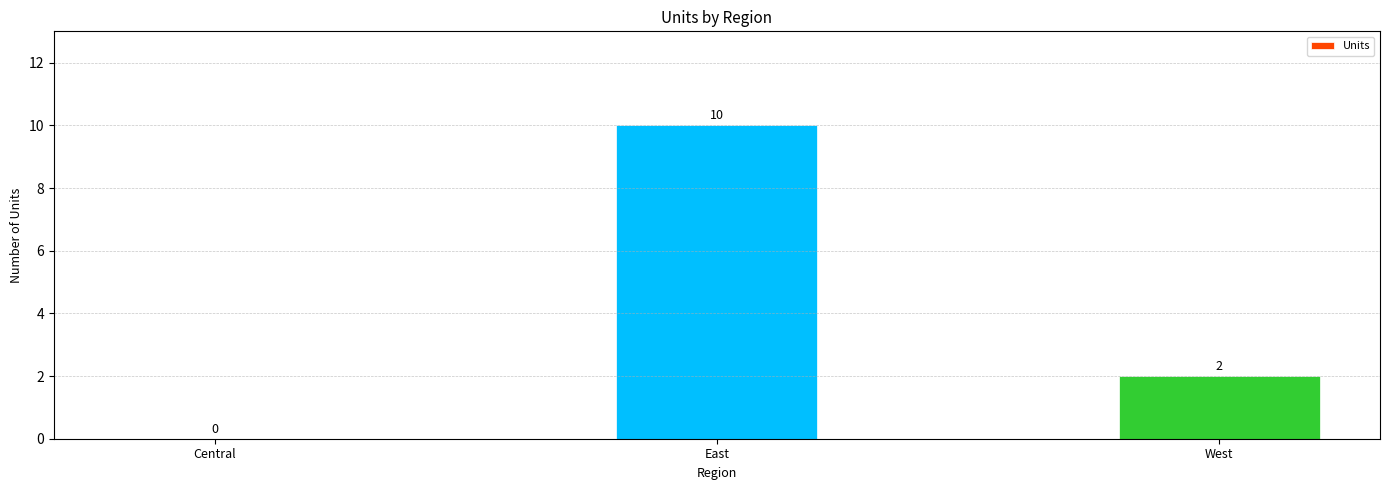

Reading right to left, extract all data points from this chart.

West=2	East=10	Central=0